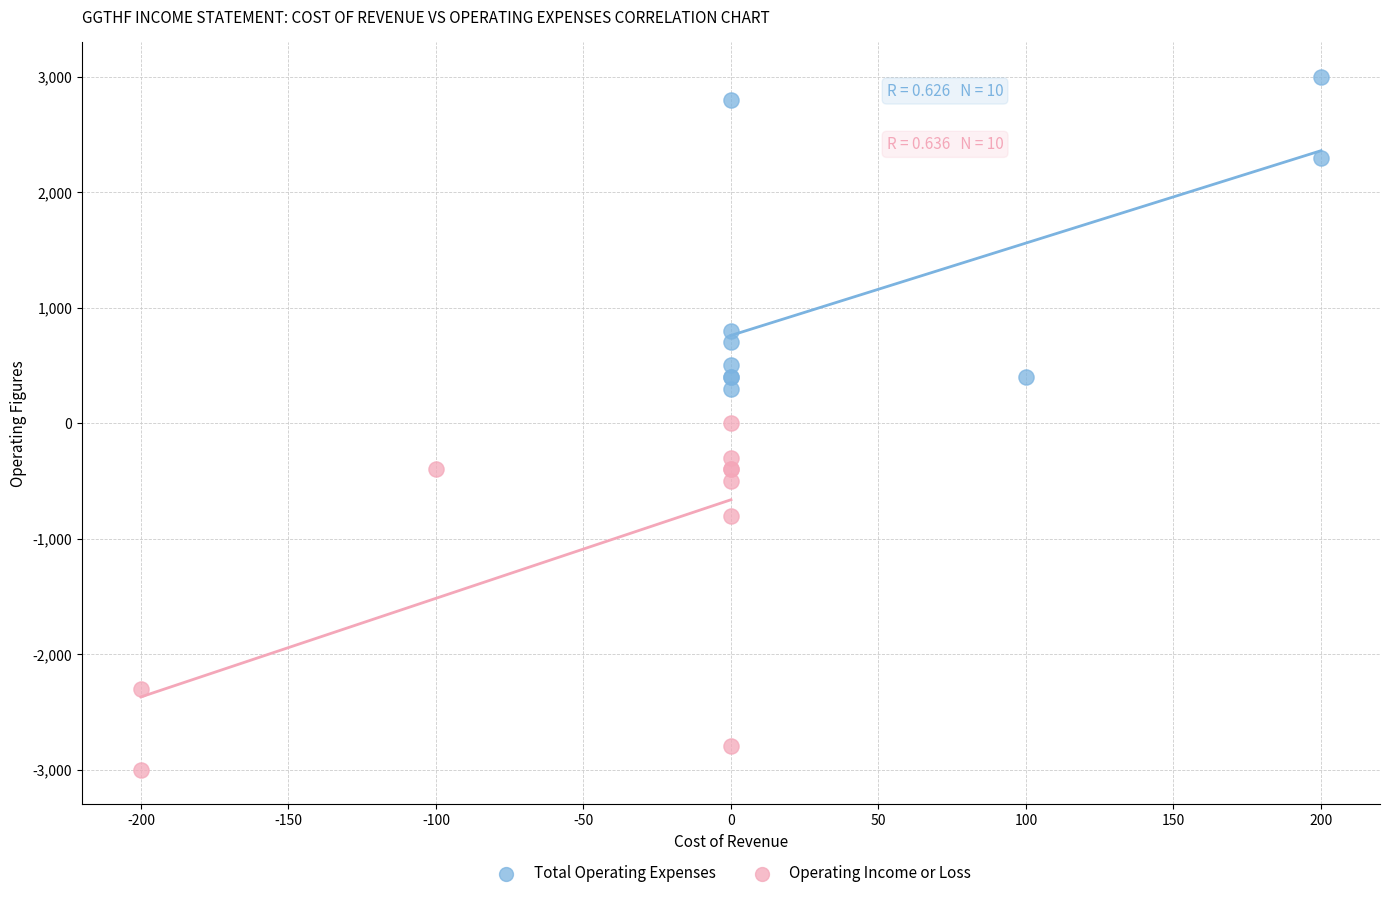

Which series contains the lowest Y value?

Operating Income or Loss